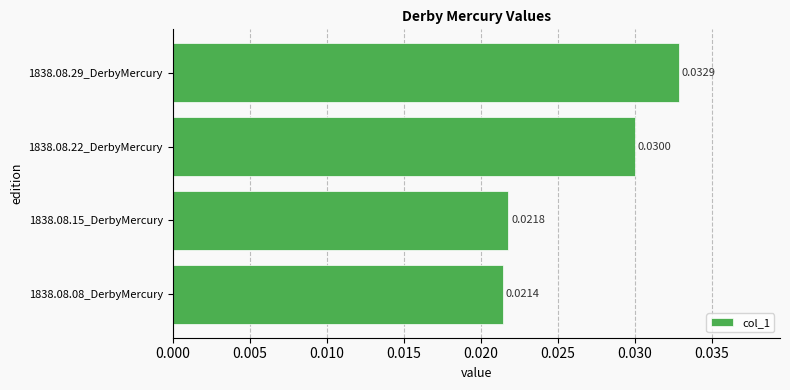

Rank the categories by value from highest to lowest.

1838.08.29_DerbyMercury, 1838.08.22_DerbyMercury, 1838.08.15_DerbyMercury, 1838.08.08_DerbyMercury